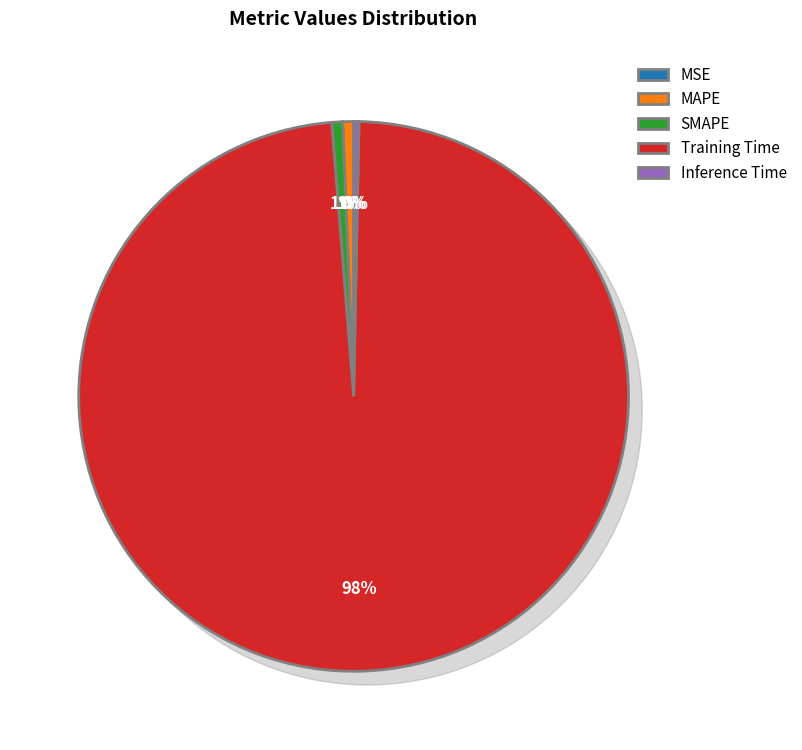

The Training Time slice represents 98% of the pie. True or false?

True